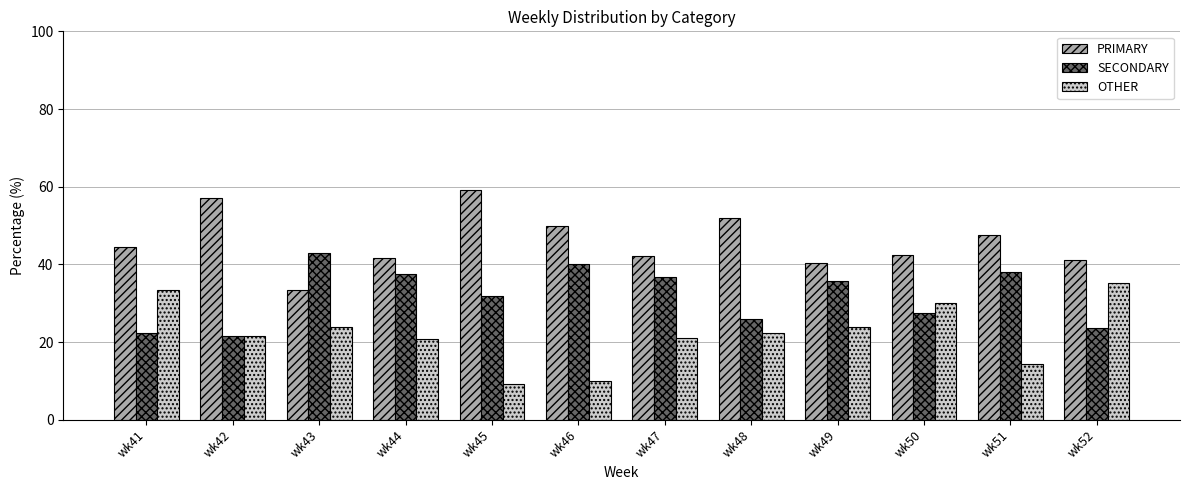

At wk48, list the series in order from largest to smallest.

PRIMARY, SECONDARY, OTHER